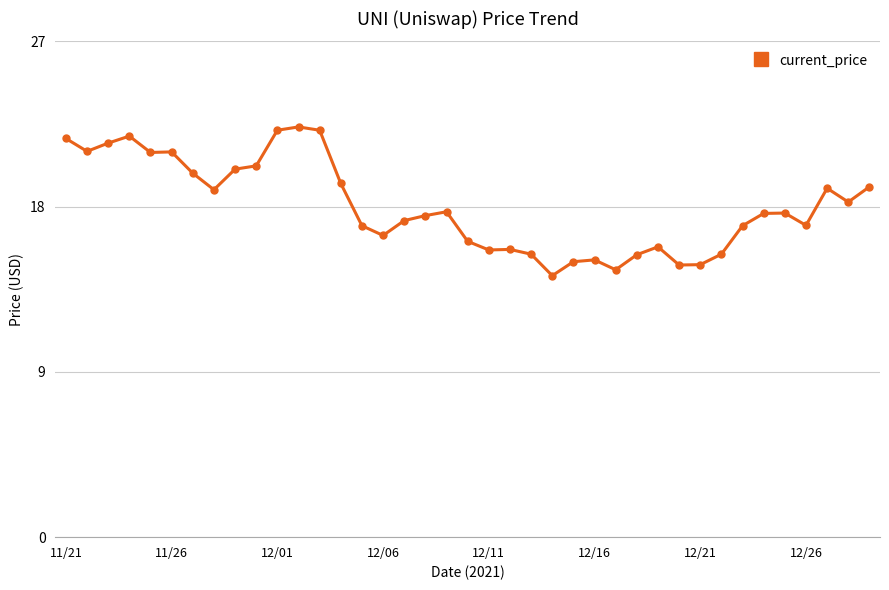

How many interior local peaks (higher than both neighbors) does the data have?

9